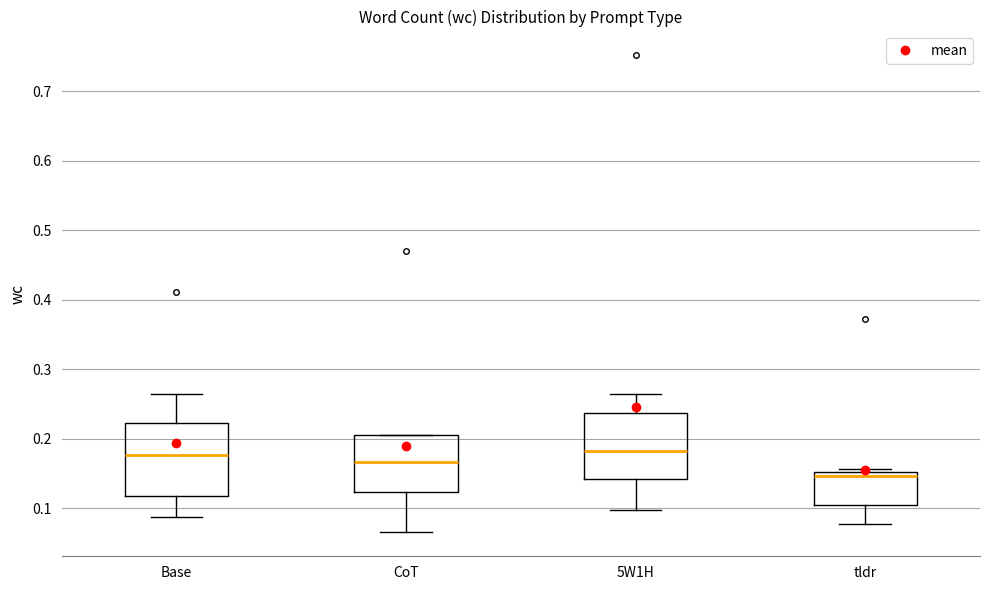

Where does the upper whisker of the box for Base end on the y-axis? The values are not printed on the chart, so give them approximately, as read against the axis.

0.26